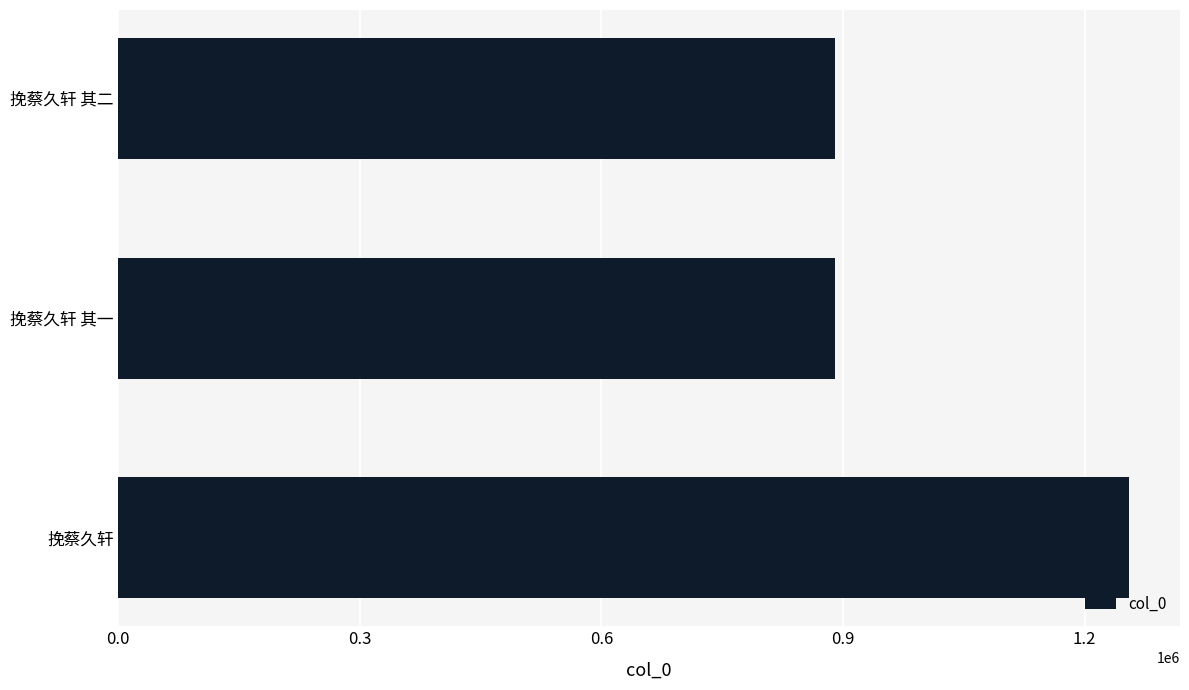

Where is the data nearest to the value 1072666?

挽蔡久轩 其一